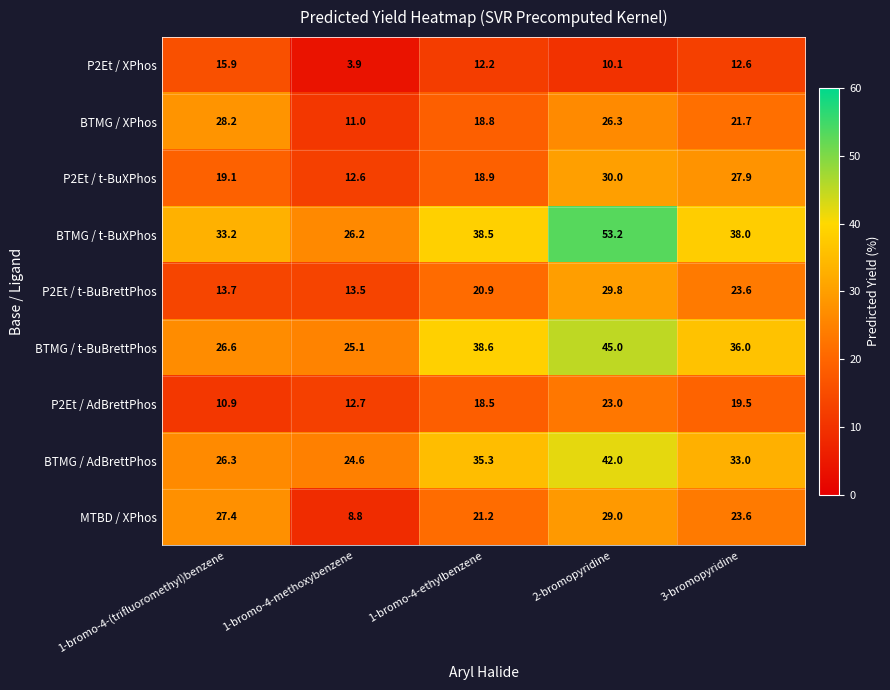

At 1-bromo-4-methoxybenzene, list the series in order from largest to smallest.

BTMG / t-BuXPhos, BTMG / t-BuBrettPhos, BTMG / AdBrettPhos, P2Et / t-BuBrettPhos, P2Et / AdBrettPhos, P2Et / t-BuXPhos, BTMG / XPhos, MTBD / XPhos, P2Et / XPhos